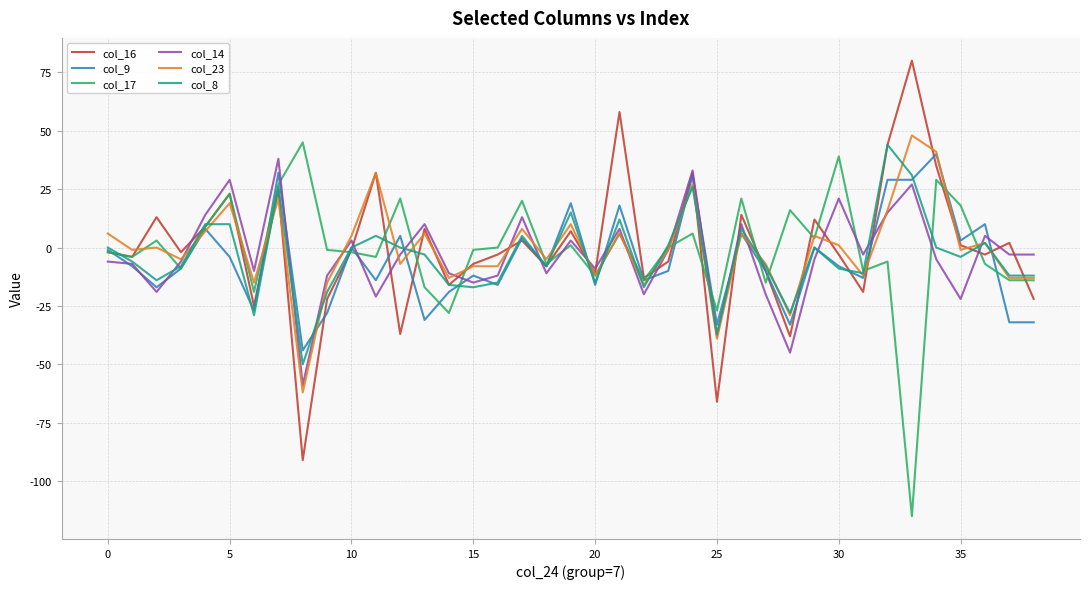

What are all the series names shown in the legend?

col_16, col_9, col_17, col_14, col_23, col_8